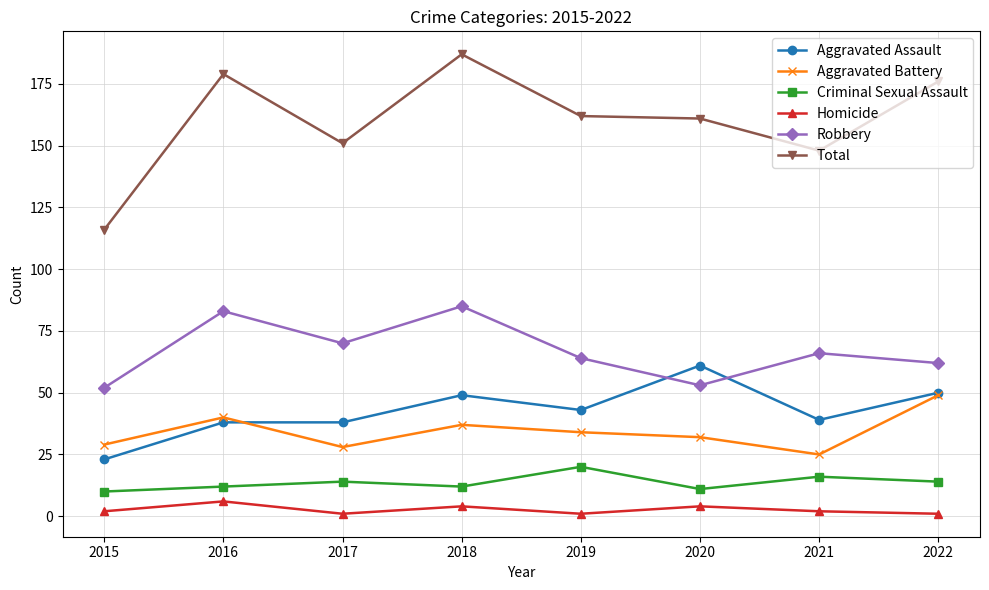

How many values in the Aggravated Battery series are below 34?

4